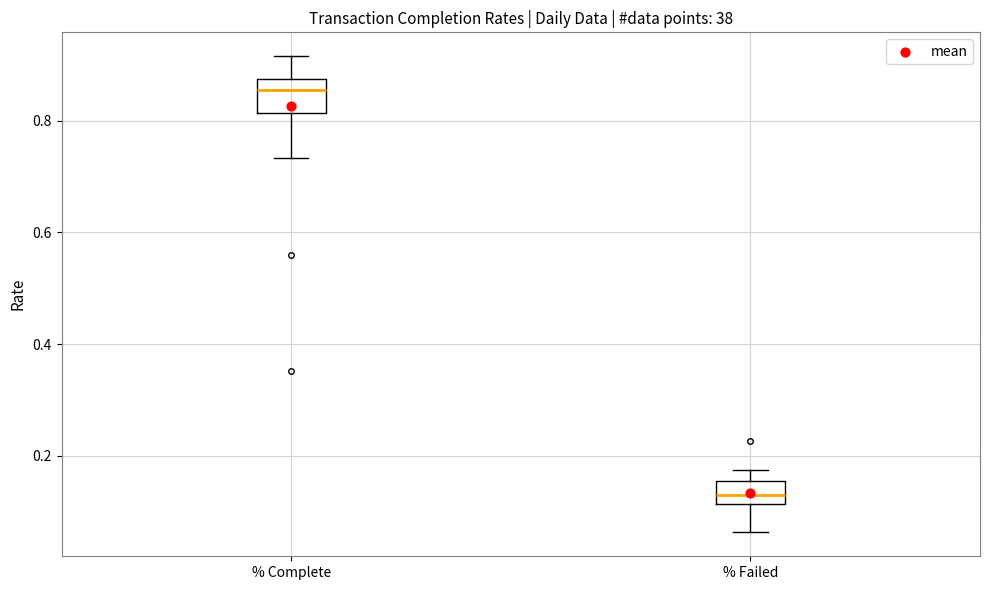

Where is the upper edge of the box for % Failed on the y-axis? The values are not printed on the chart, so give them approximately, as read against the axis.

0.16